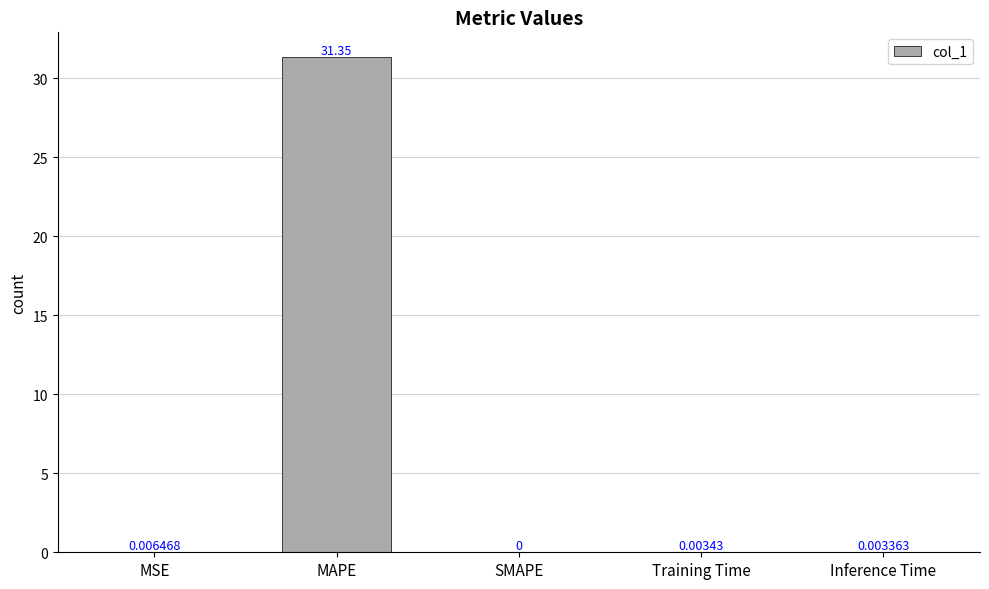

Between MAPE and SMAPE, which is larger?

MAPE